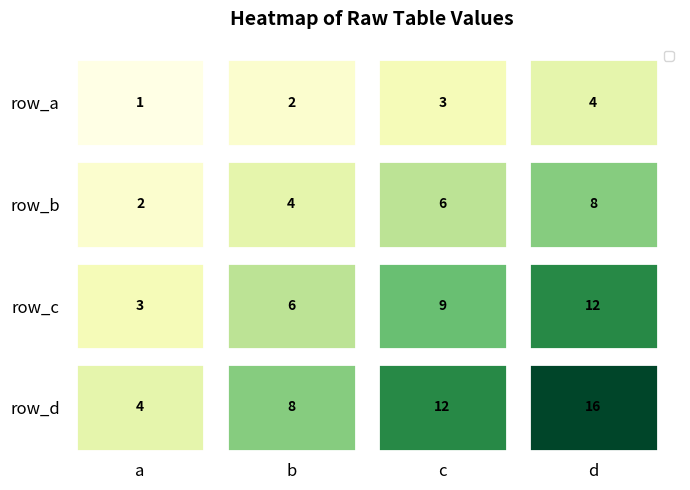

How many distinct data groups are displayed?

4